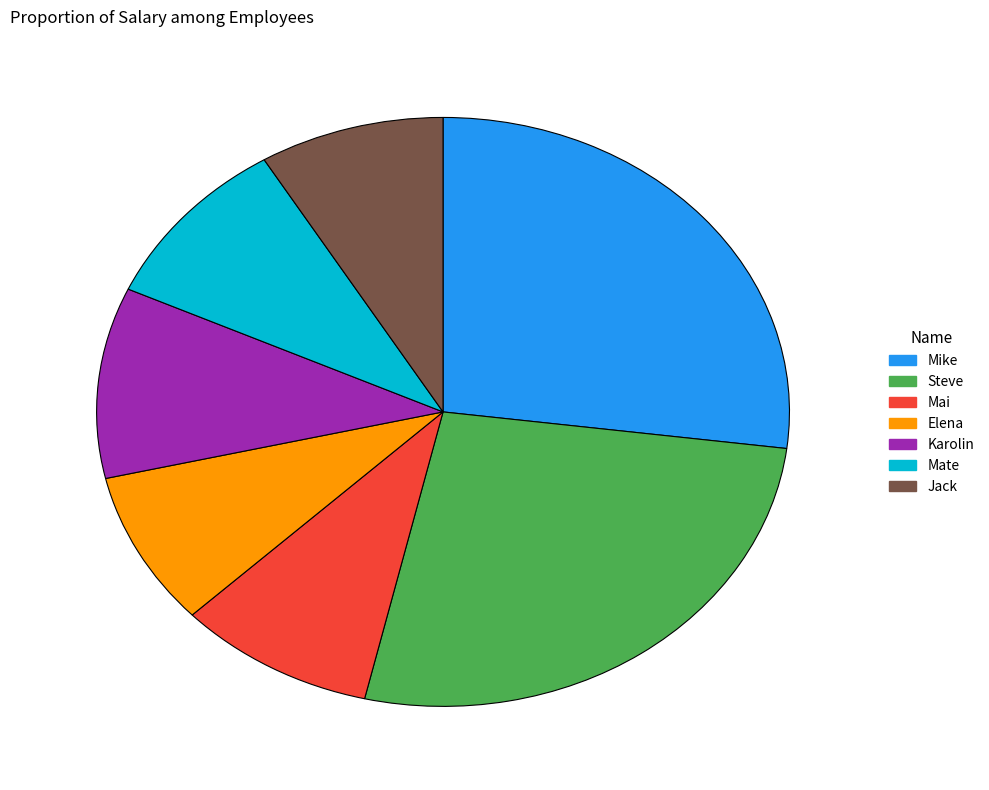

Does Mai represent more than half of the total?

No